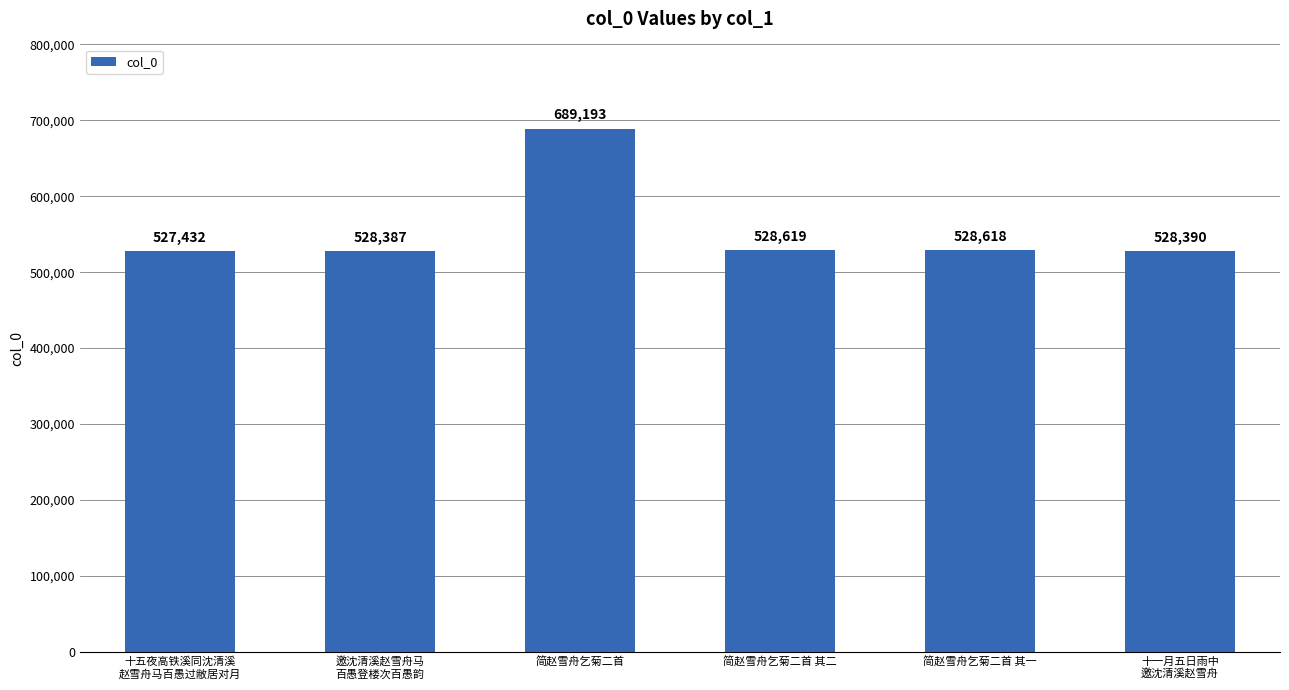

Where is the data nearest to the value 608312?

简赵雪舟乞菊二首 其二